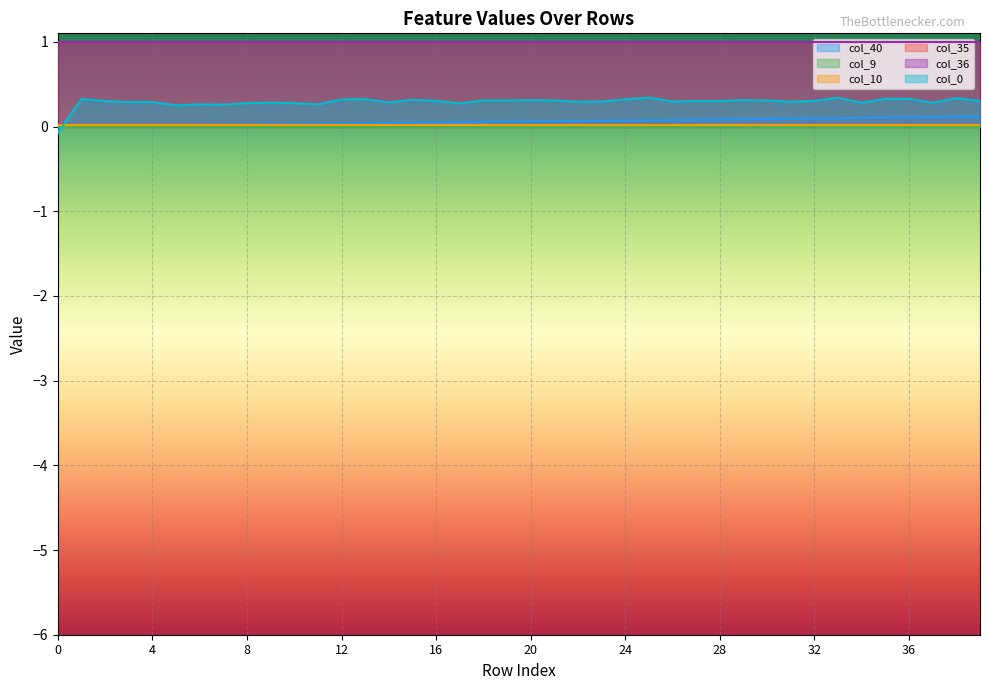

What is the total value across all series at 35?

2.4